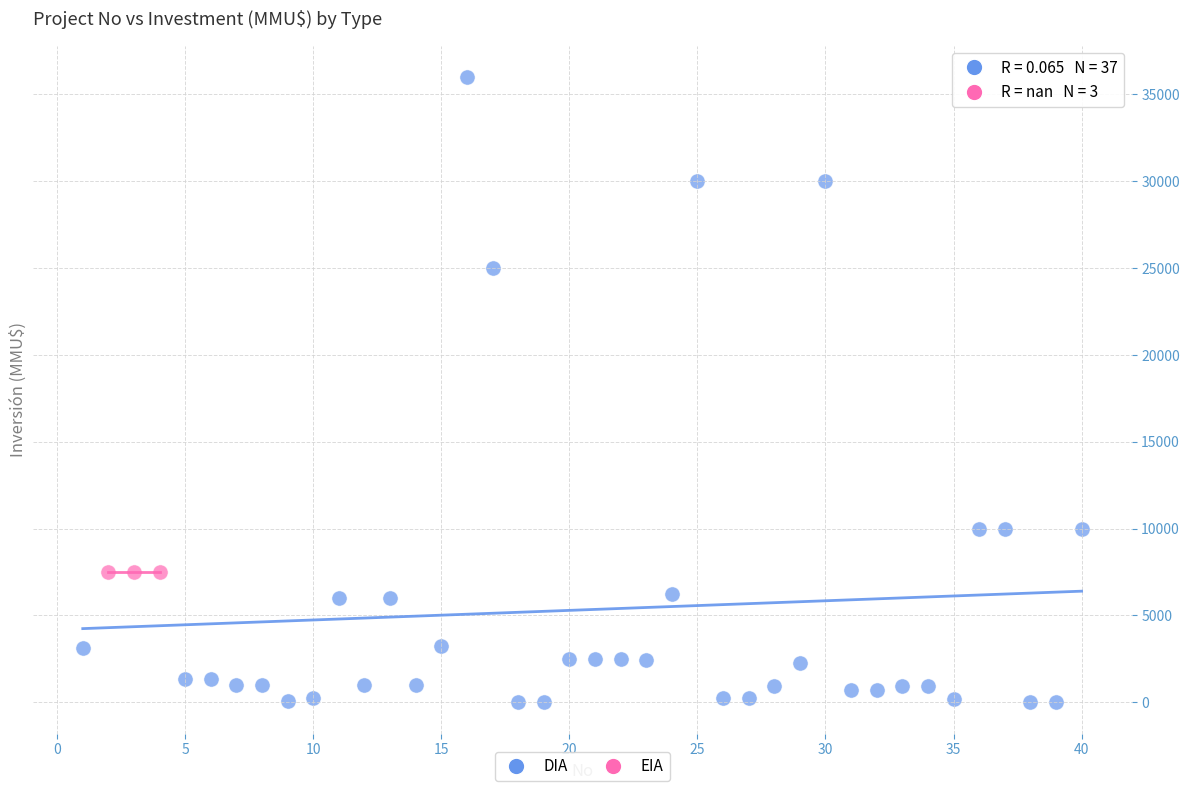

Which series reaches the maximum Y coordinate?

DIA